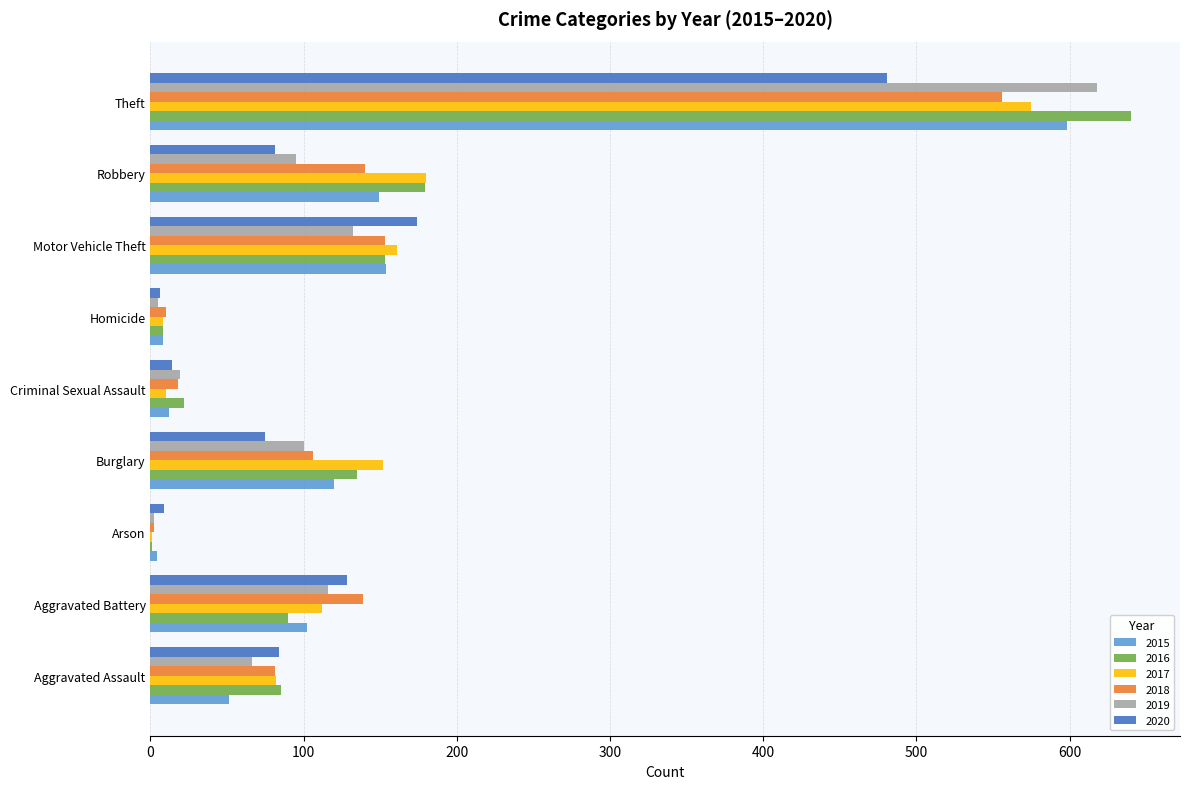

Count the number of categories in the chart.

9